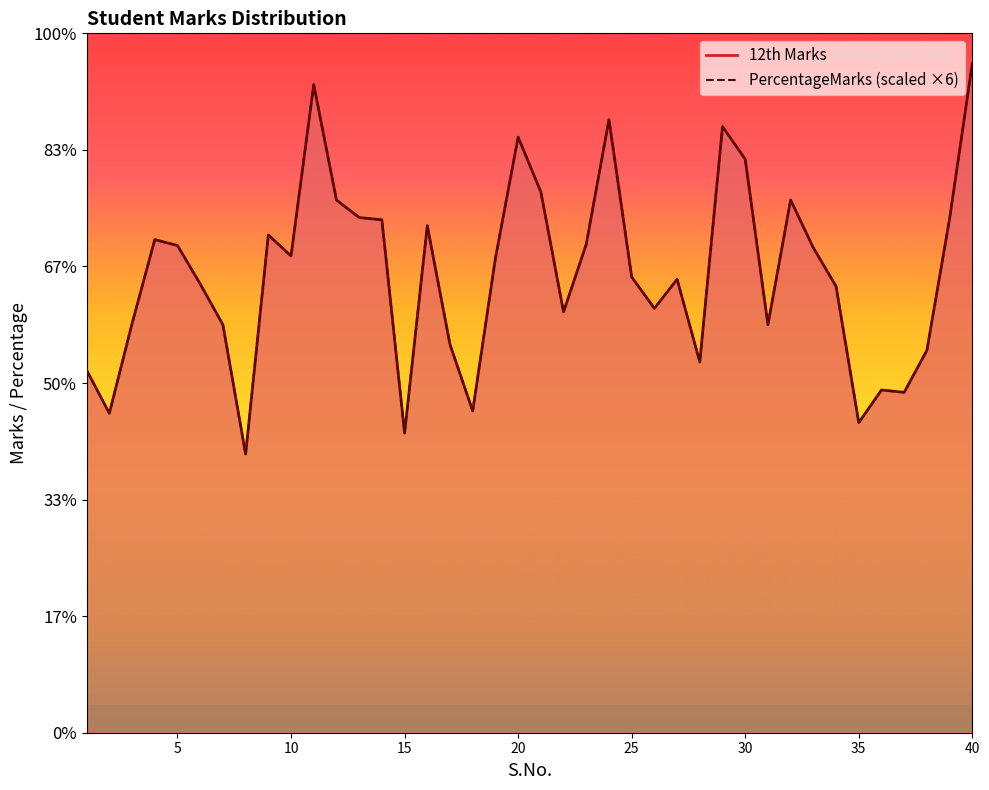

What is the value of the PercentageMarks point at the 12th from the left?

457.0